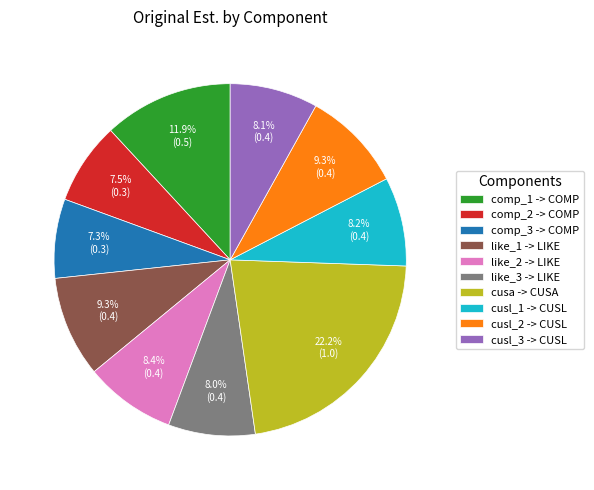

Does like_3 -> LIKE represent more than half of the total?

No